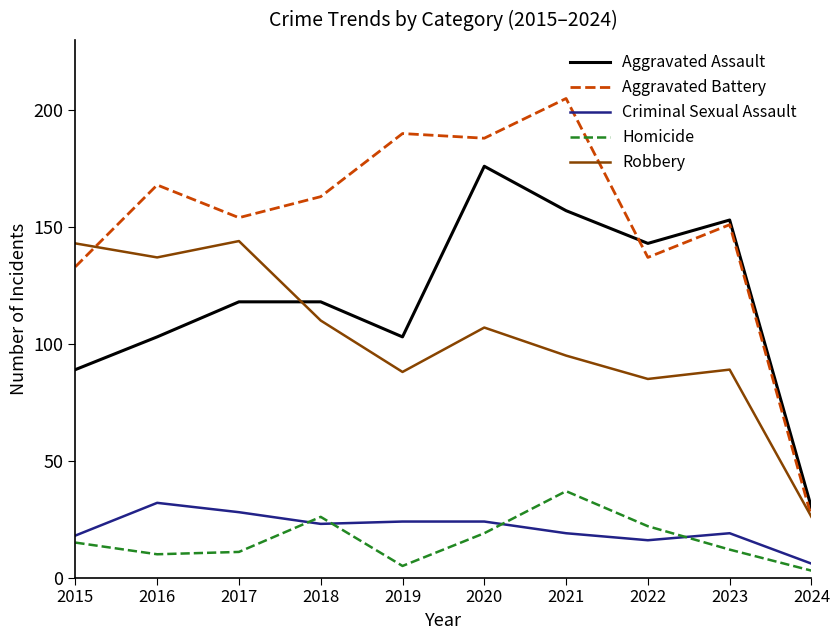

What is the sum of the Criminal Sexual Assault values at 2017 and 2016?

60